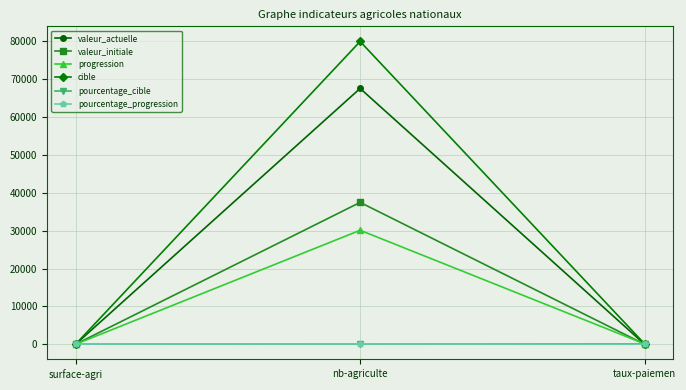

Is it true that valeur_initiale equals 37477.0 at nb-agriculte?

True